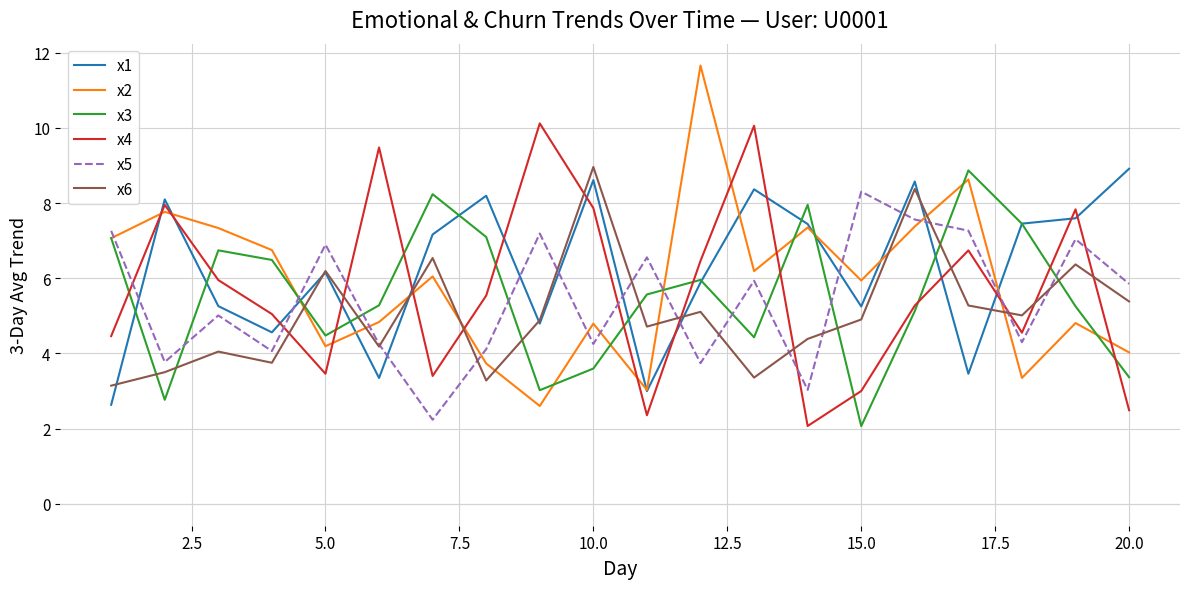

How many times do x5 and x1 cross each other?

11